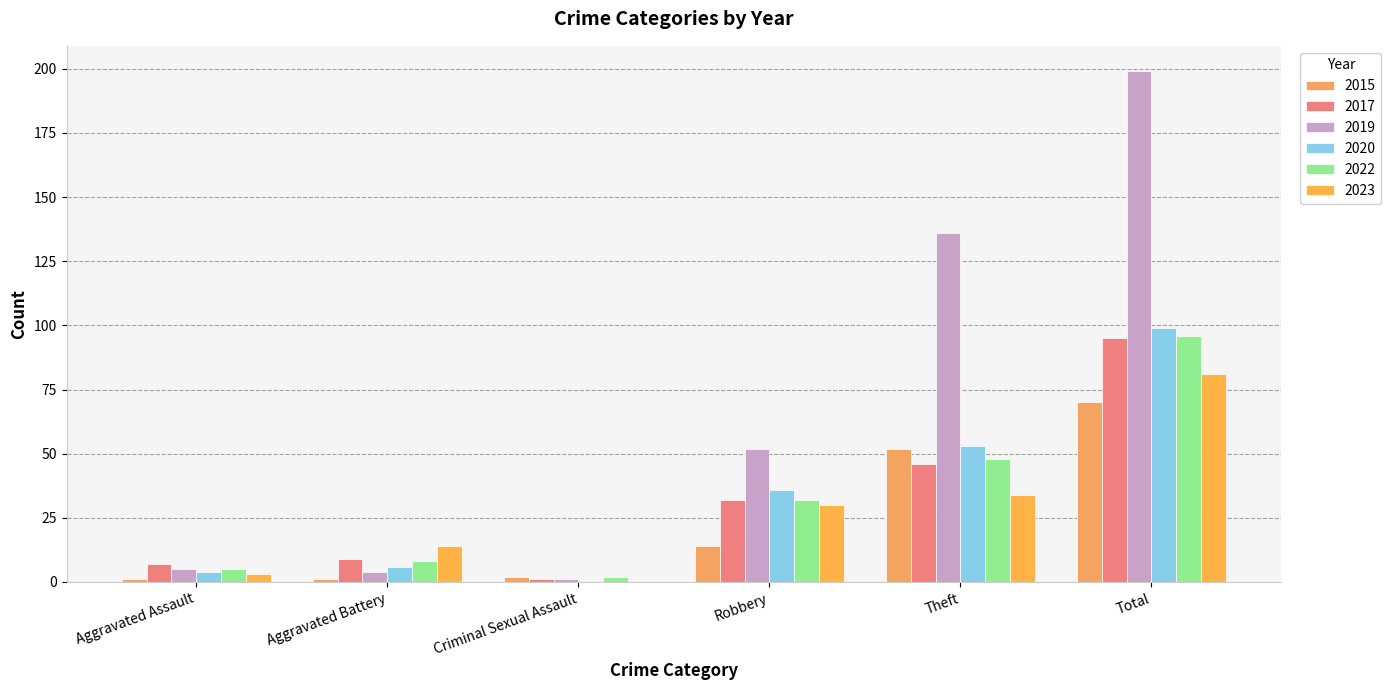

What is the sum of the 2020 values at Criminal Sexual Assault and Theft?

53